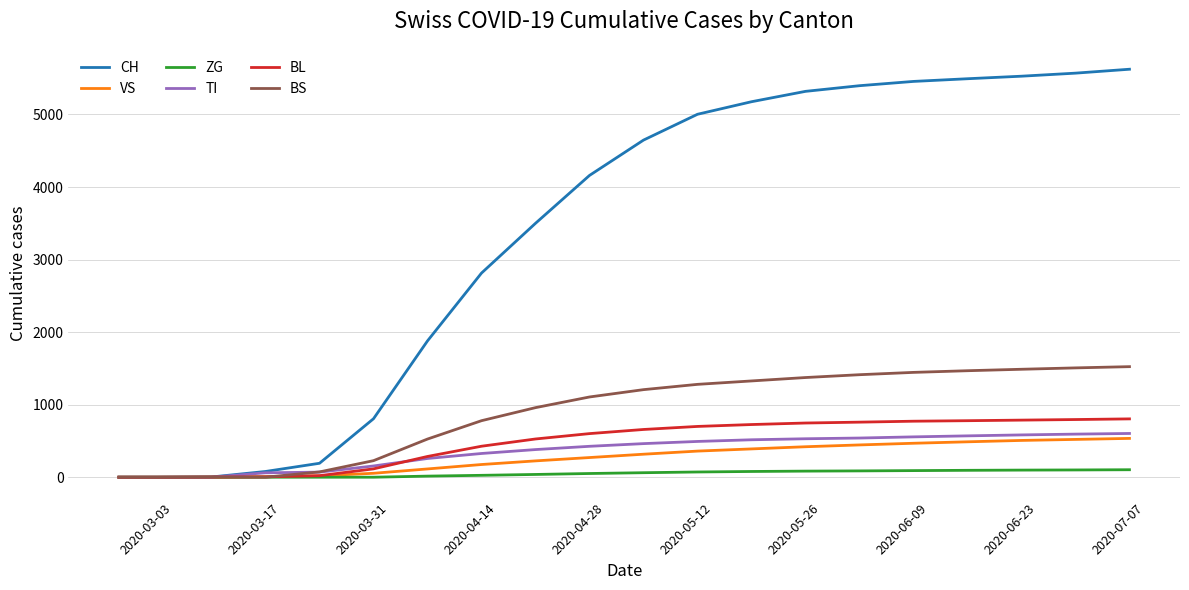

Which series has the largest range (max minus min)?

CH